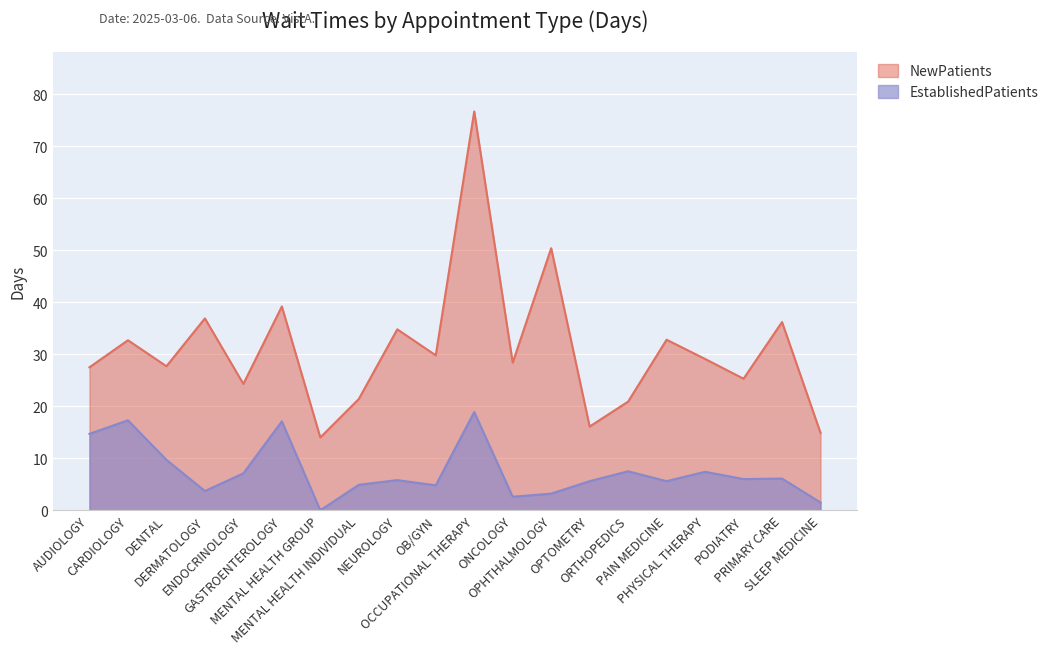

How many lines are shown in the chart?

2